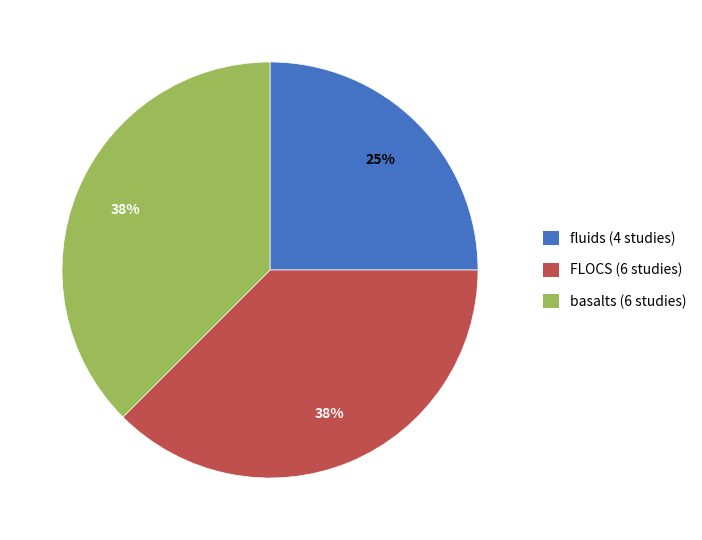

Does basalts represent more than half of the total?

No